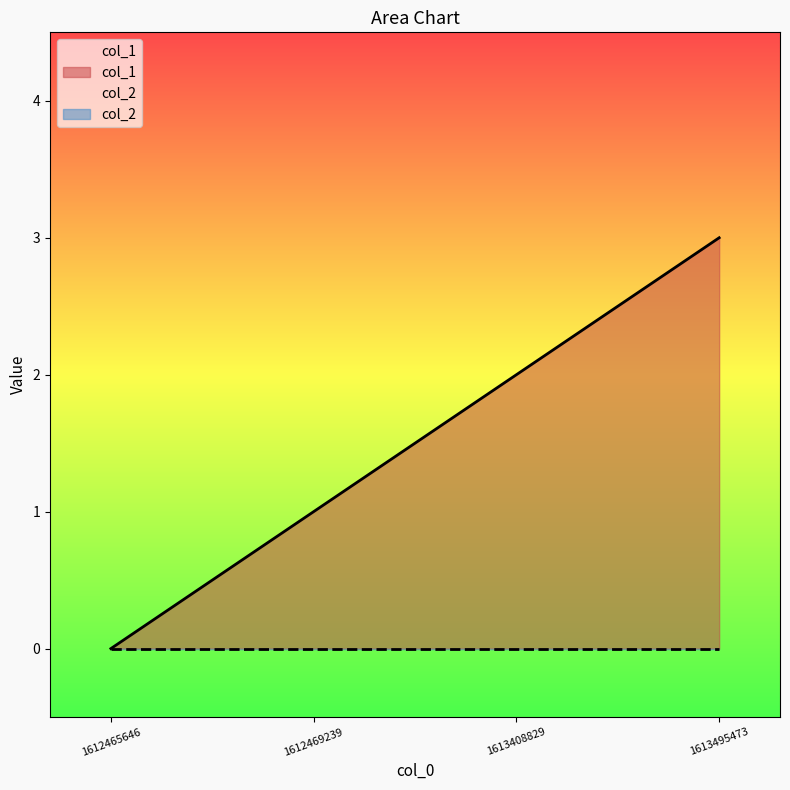

List the labels in order of value, largest first.

1613495473, 1613408829, 1612469239, 1612465646